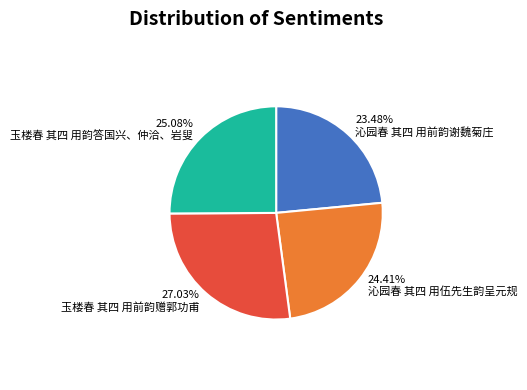

Is the sum of 玉楼春 其四 用韵答国兴、仲洽、岩叟 and 沁园春 其四 用伍先生韵呈元规 greater than half?

No